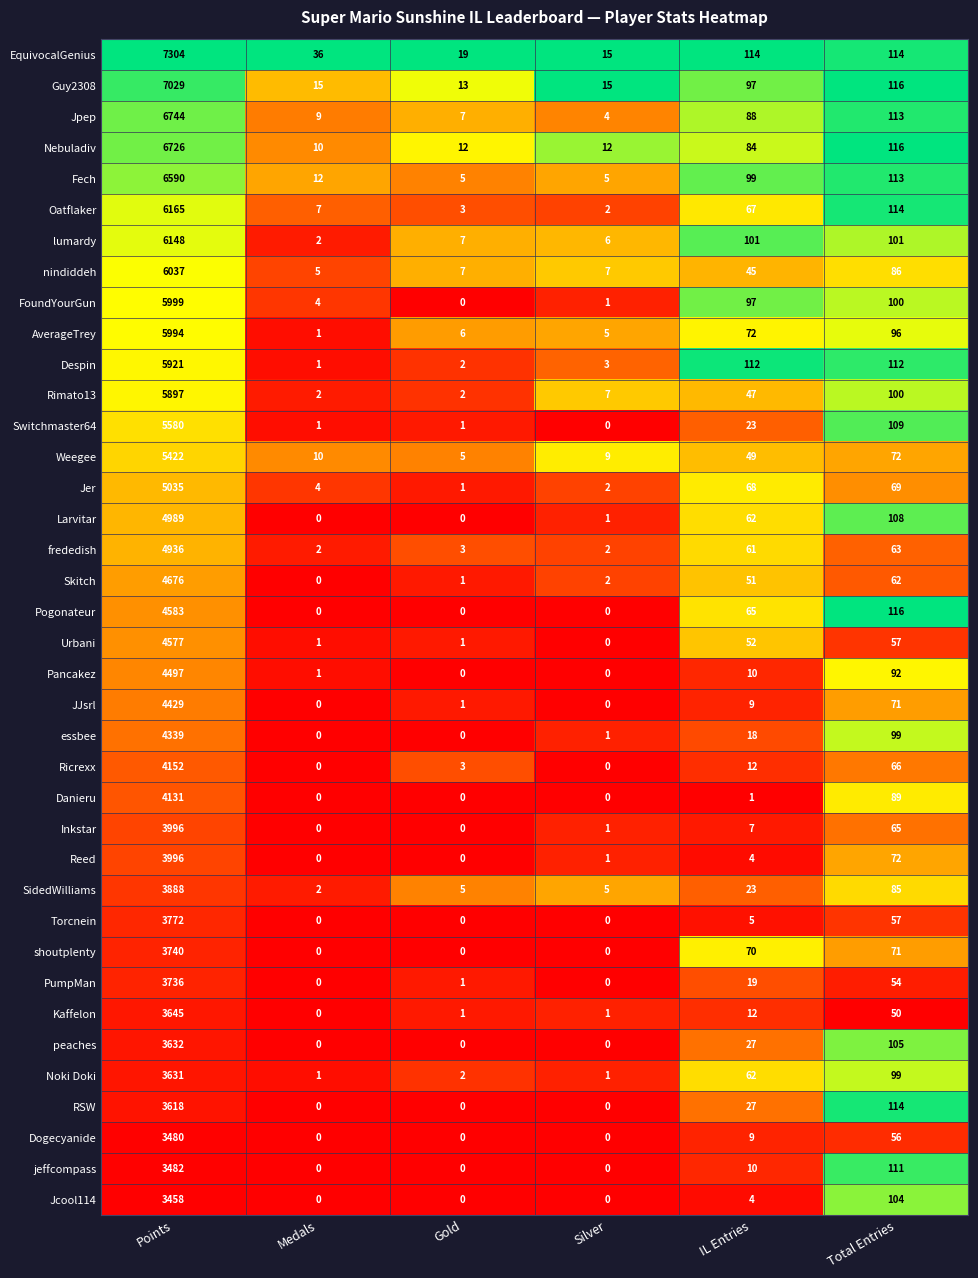

Where is Nebuladiv nearest to the value 3368?

Total Entries